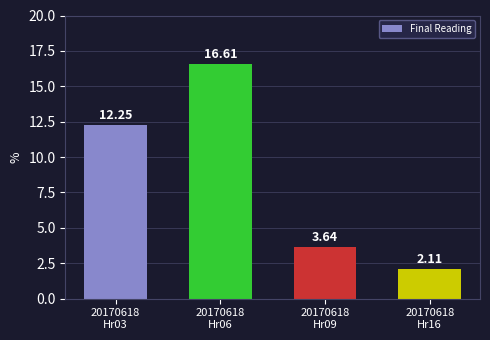

List the labels in order of value, smallest first.

20170618
Hr16, 20170618
Hr09, 20170618
Hr03, 20170618
Hr06